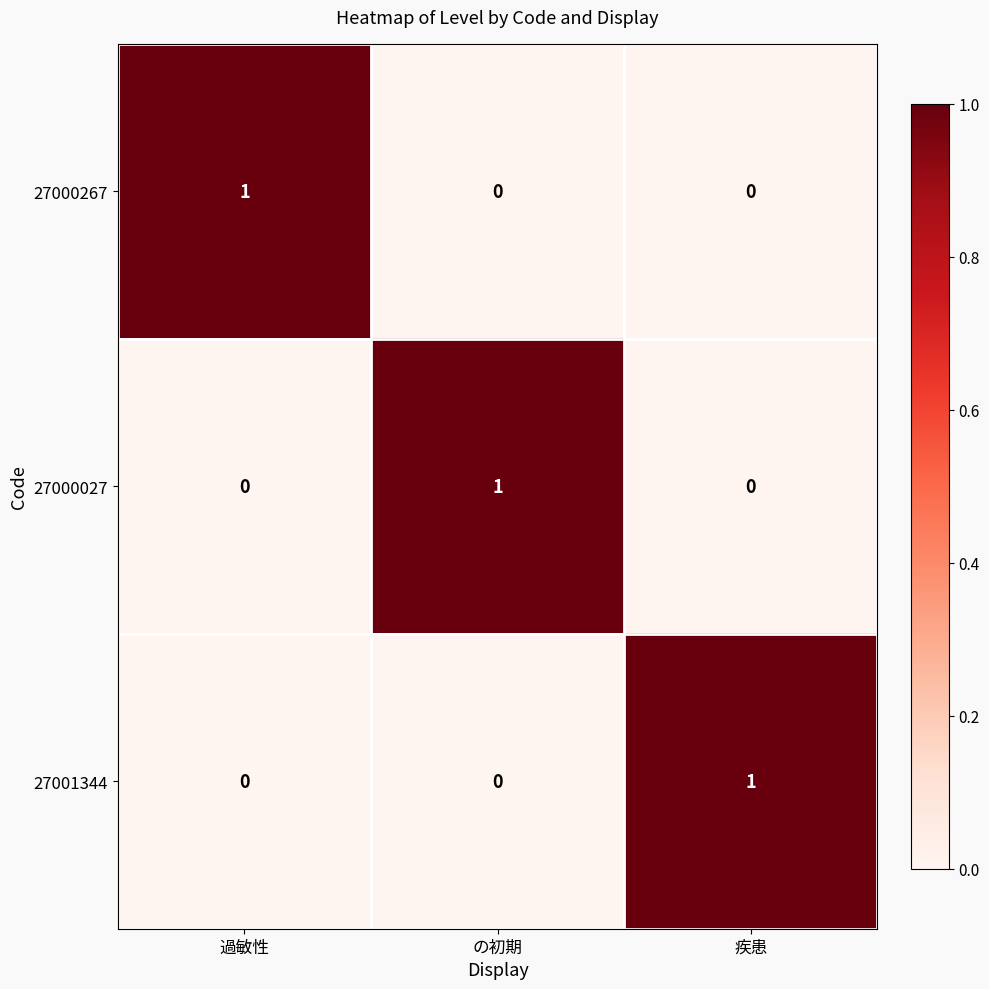

Is it true that 27001344 equals 1 at 疾患?

True